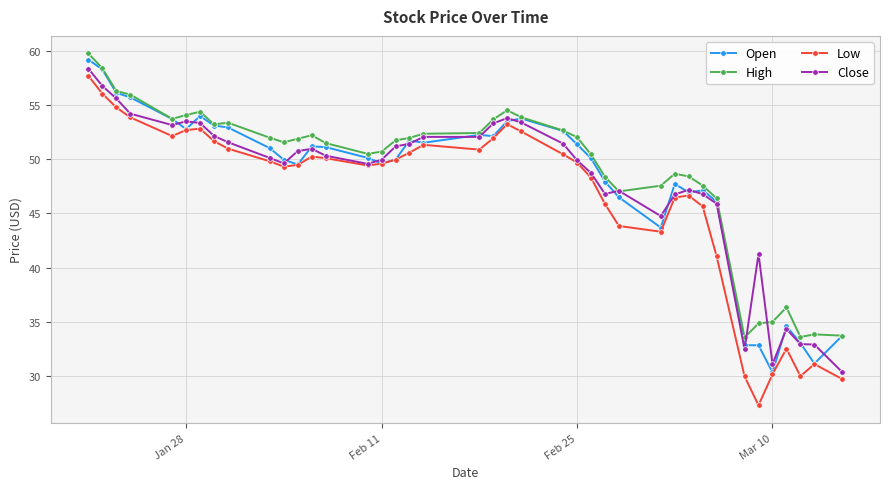

True or false: Open has more than 2 points higher than both neighbors.

True